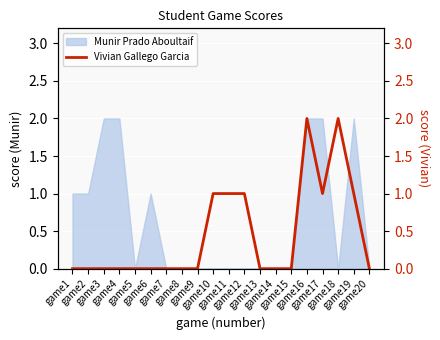

Count the values in the range 0 to 1.

18